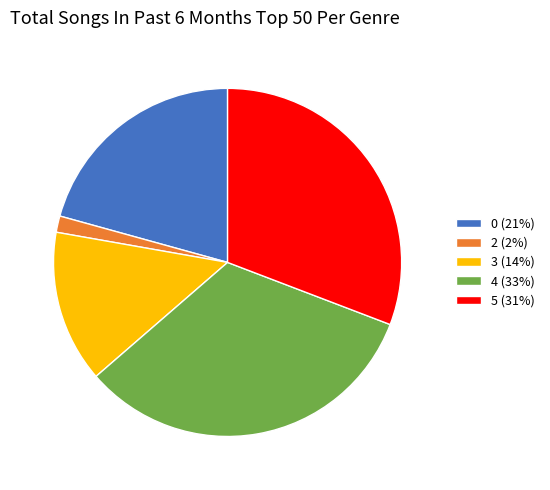

Does 4 account for over 50% of the chart?

No